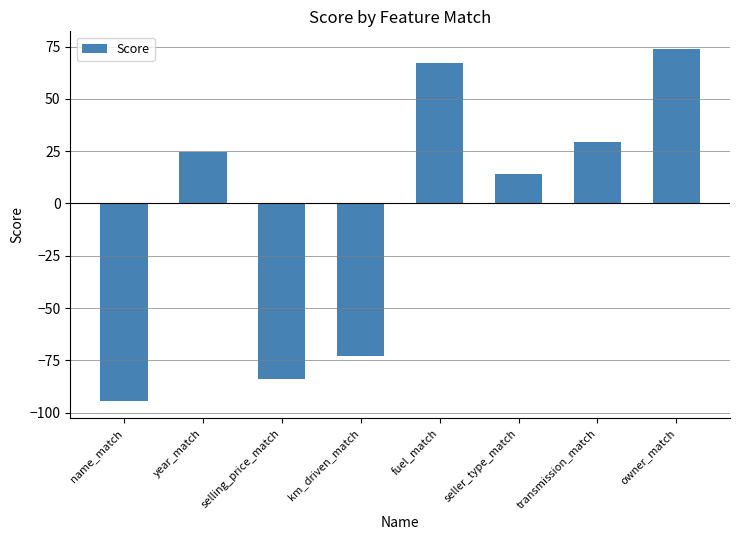

List the labels in order of value, smallest first.

name_match, selling_price_match, km_driven_match, seller_type_match, year_match, transmission_match, fuel_match, owner_match